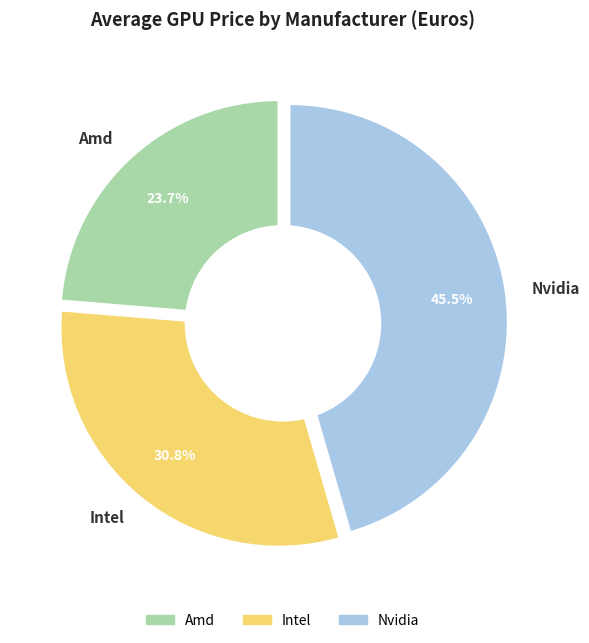

Does Nvidia account for over 50% of the chart?

No